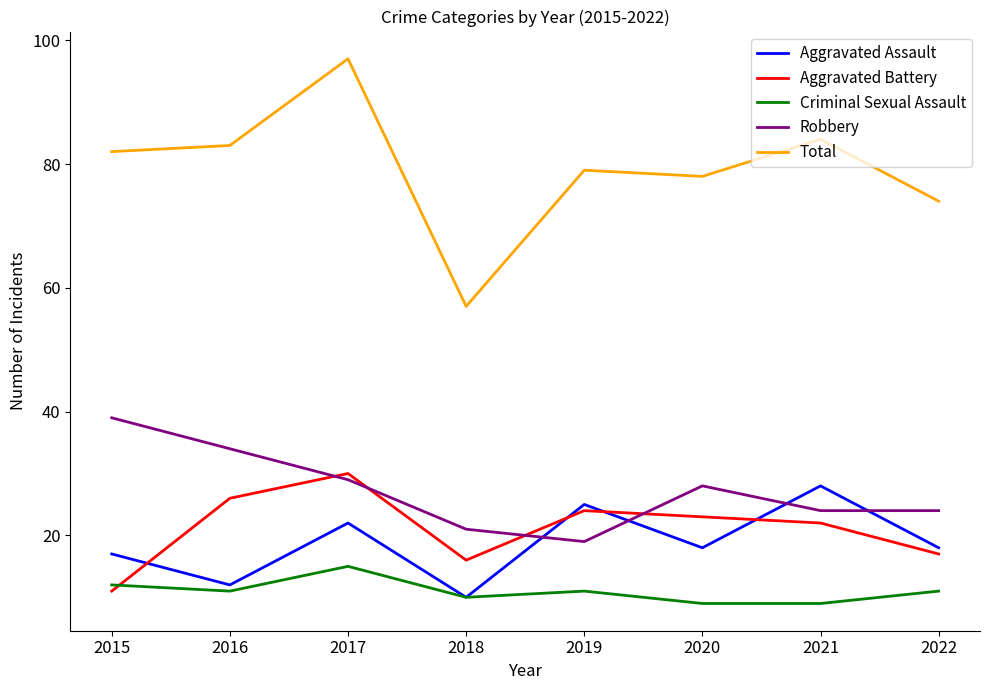

Reading right to left, extract all data points from this chart.

Aggravated Assault: 2022=18	2021=28	2020=18	2019=25	2018=10	2017=22	2016=12	2015=17
Aggravated Battery: 2022=17	2021=22	2020=23	2019=24	2018=16	2017=30	2016=26	2015=11
Criminal Sexual Assault: 2022=11	2021=9	2020=9	2019=11	2018=10	2017=15	2016=11	2015=12
Robbery: 2022=24	2021=24	2020=28	2019=19	2018=21	2017=29	2016=34	2015=39
Total: 2022=74	2021=84	2020=78	2019=79	2018=57	2017=97	2016=83	2015=82